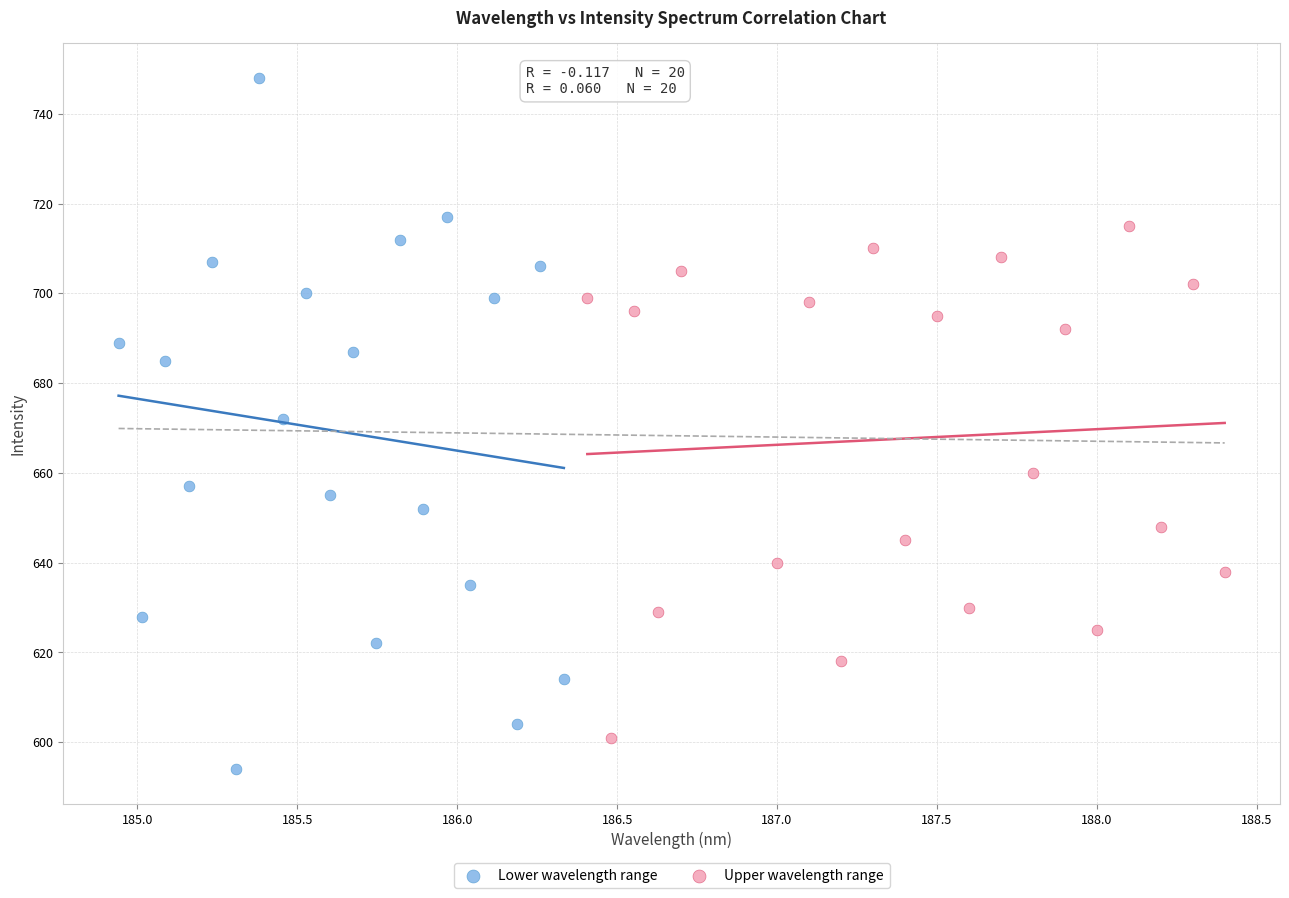

Which series contains the highest Y value?

Lower wavelength range